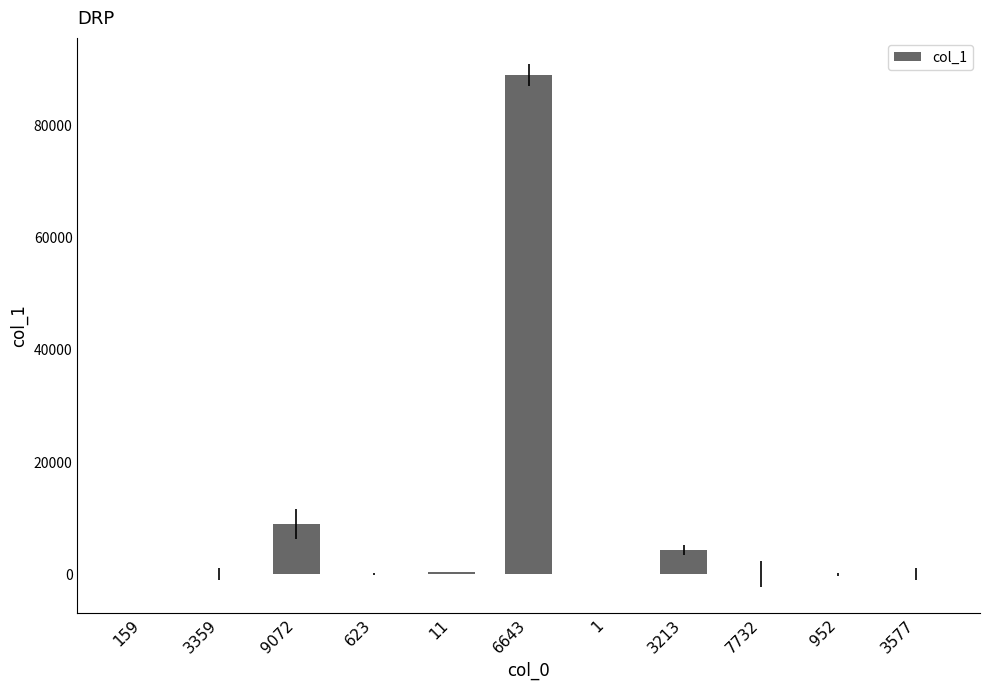

Are the bars horizontal?

No